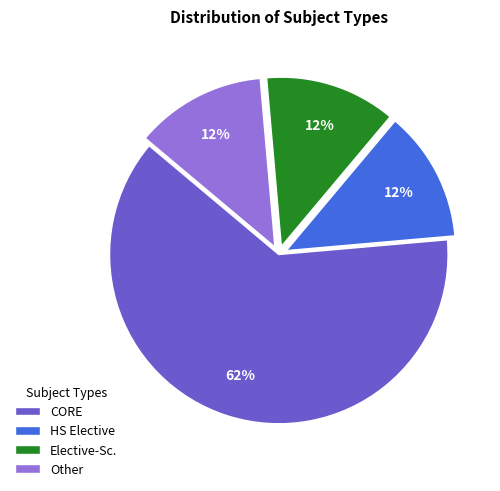

How many slices are in this pie chart?

4